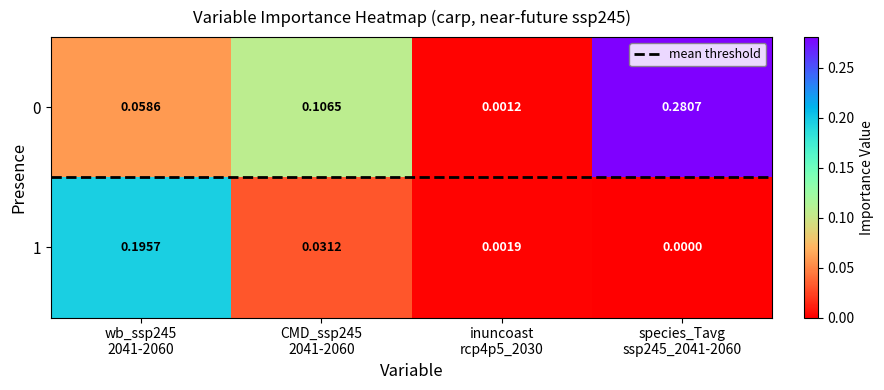

How many distinct data groups are displayed?

2